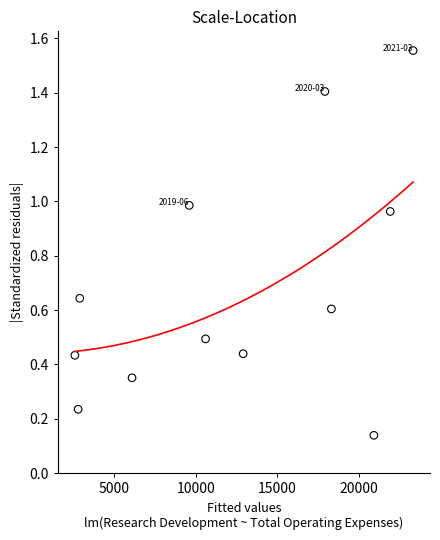

What is the average X value?

12483.3